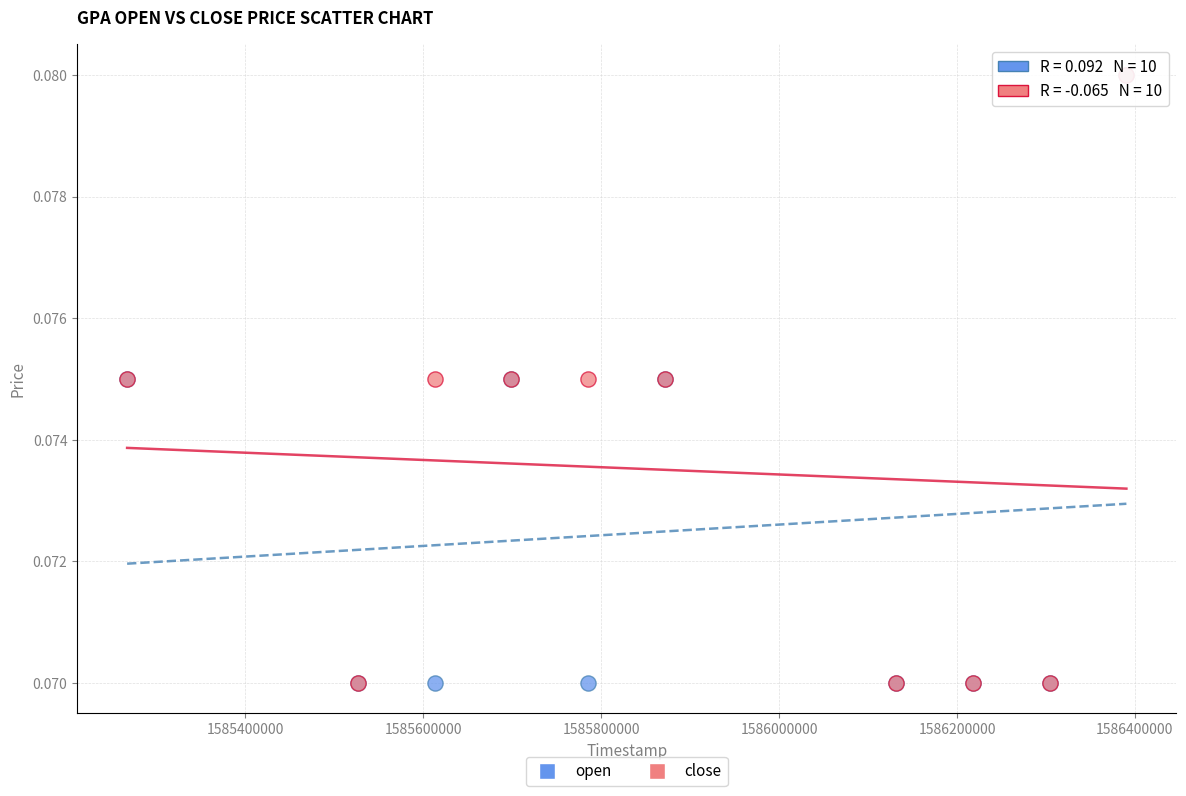

What are all the series names shown in the legend?

open, close